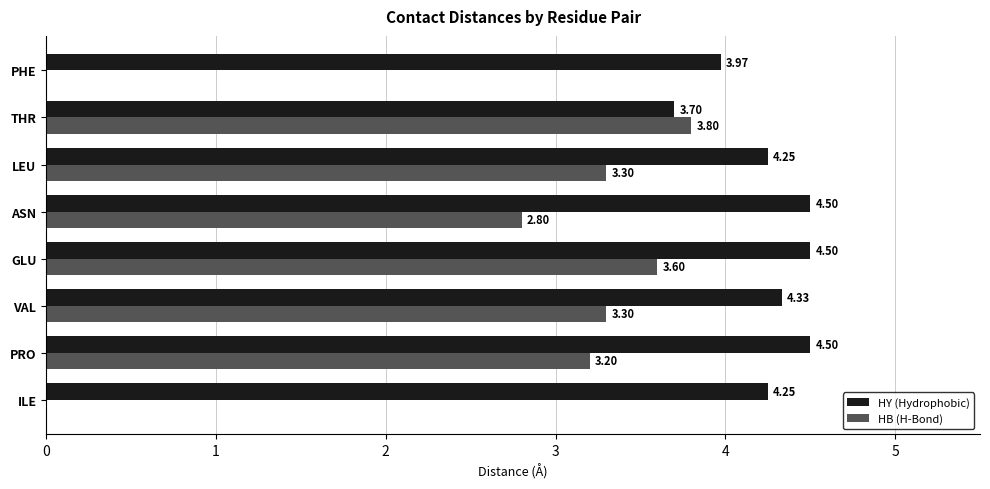

At which label does HB (H-Bond) reach its peak?

THR